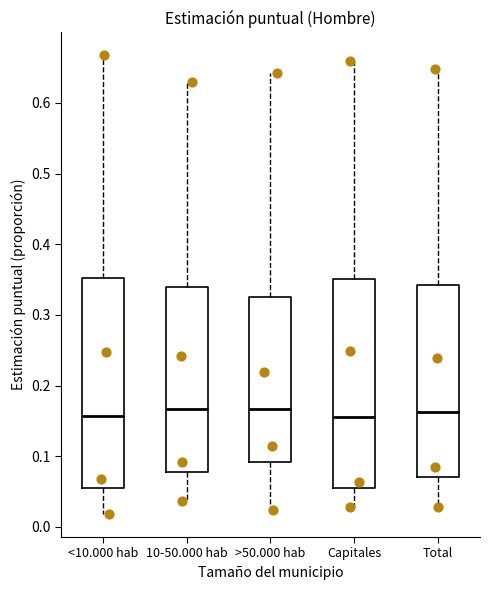

Reading left to right, transcribe this box plot: for each box, give where its median line is, the range the box spans, and where its two whiskers end, as read against the y-axis. The values are not printed on the chart, so give them approximately, as read against the axis.

<10.000 hab: median 0.16, box 0.06 to 0.35, whiskers 0.02 to 0.67
10-50.000 hab: median 0.17, box 0.08 to 0.34, whiskers 0.04 to 0.63
>50.000 hab: median 0.17, box 0.09 to 0.32, whiskers 0.02 to 0.64
Capitales: median 0.16, box 0.06 to 0.35, whiskers 0.03 to 0.66
Total: median 0.16, box 0.07 to 0.34, whiskers 0.03 to 0.65